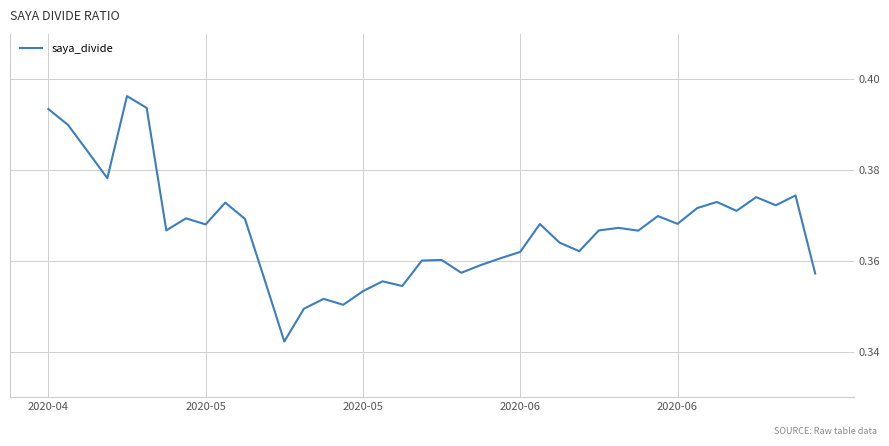

How many distinct data groups are displayed?

1